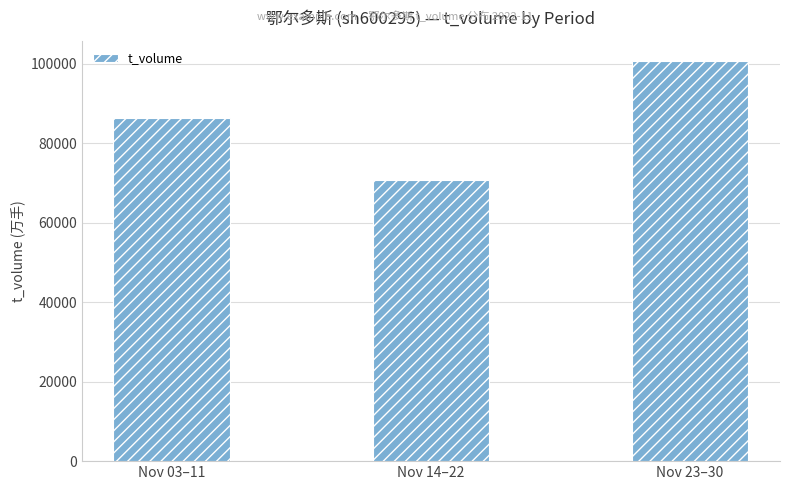

Which label corresponds to the smallest value in the chart?

Nov 14–22